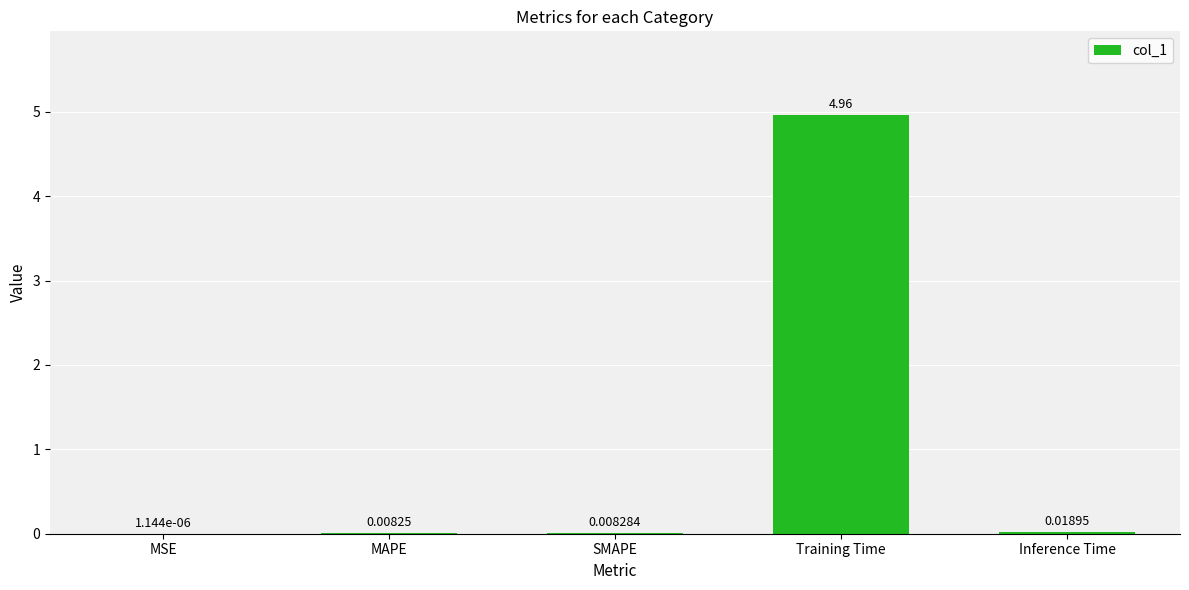

What is the change in value from Training Time to Inference Time?

-4.9